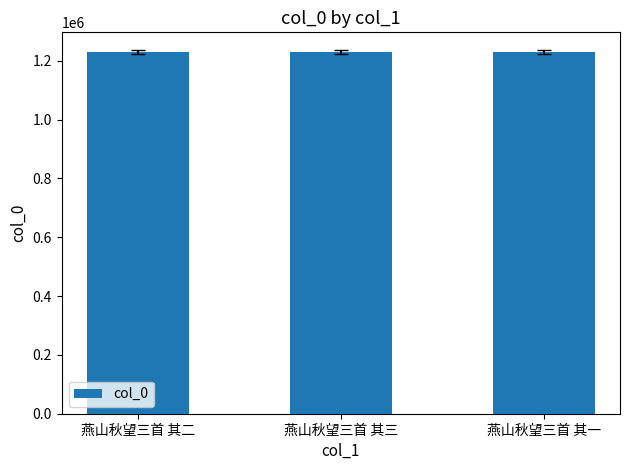

What value does the data have at 燕山秋望三首 其一?

1228943